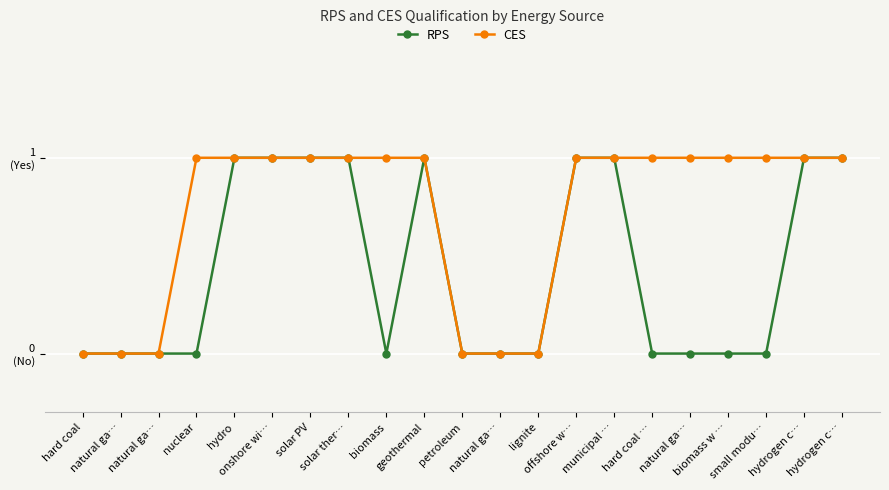

Reading right to left, extract all data points from this chart.

RPS: hydrogen c…=1	hydrogen c…=1	small modu…=0	biomass w …=0	natural ga…=0	hard coal …=0	municipal …=1	offshore w…=1	lignite=0	natural ga…=0	petroleum=0	geothermal=1	biomass=0	solar ther…=1	solar PV=1	onshore wi…=1	hydro=1	nuclear=0	natural ga…=0	natural ga…=0	hard coal=0
CES: hydrogen c…=1	hydrogen c…=1	small modu…=1	biomass w …=1	natural ga…=1	hard coal …=1	municipal …=1	offshore w…=1	lignite=0	natural ga…=0	petroleum=0	geothermal=1	biomass=1	solar ther…=1	solar PV=1	onshore wi…=1	hydro=1	nuclear=1	natural ga…=0	natural ga…=0	hard coal=0